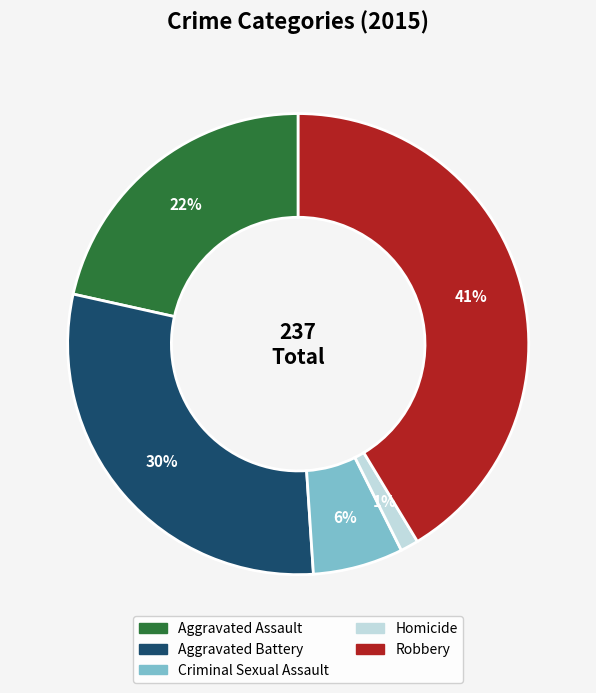

To the nearest percent, what is the difference between the largest and smallest slice percentages?

40%